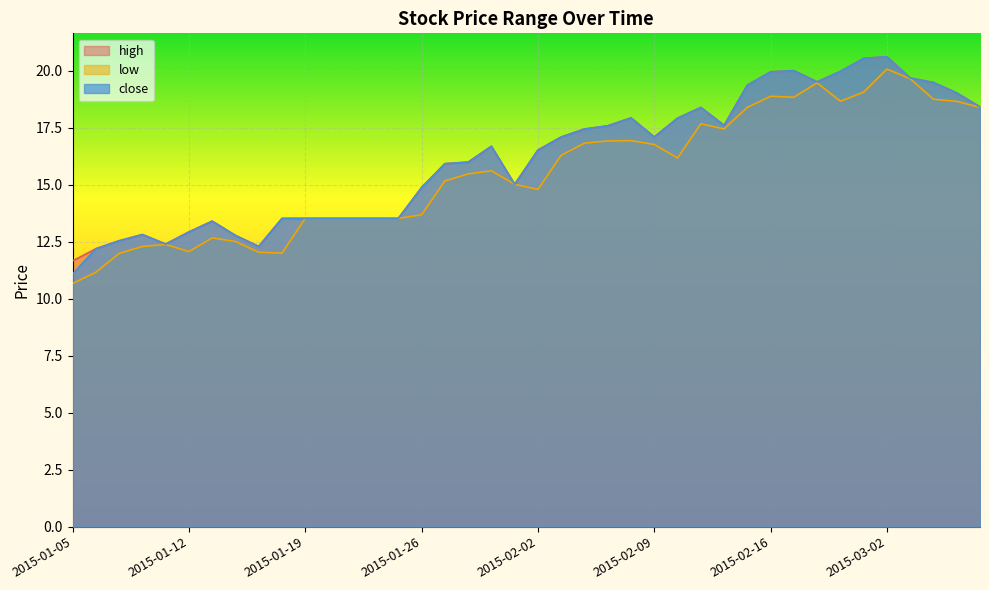

What value does the close series have at 2015-02-02?

16.5